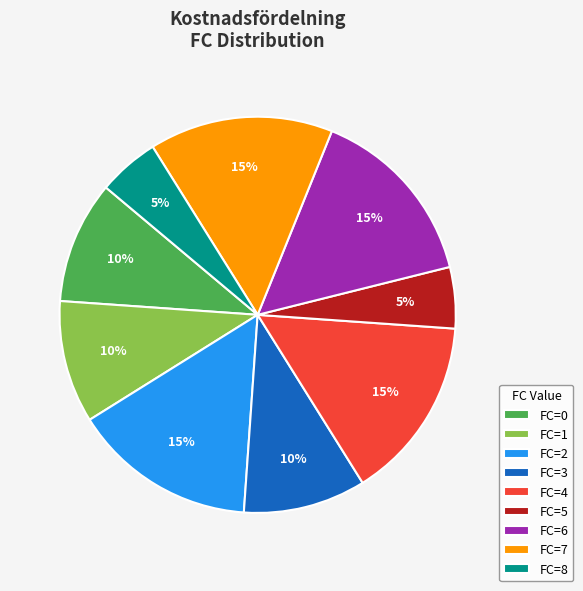

How many segments does this pie chart have?

9